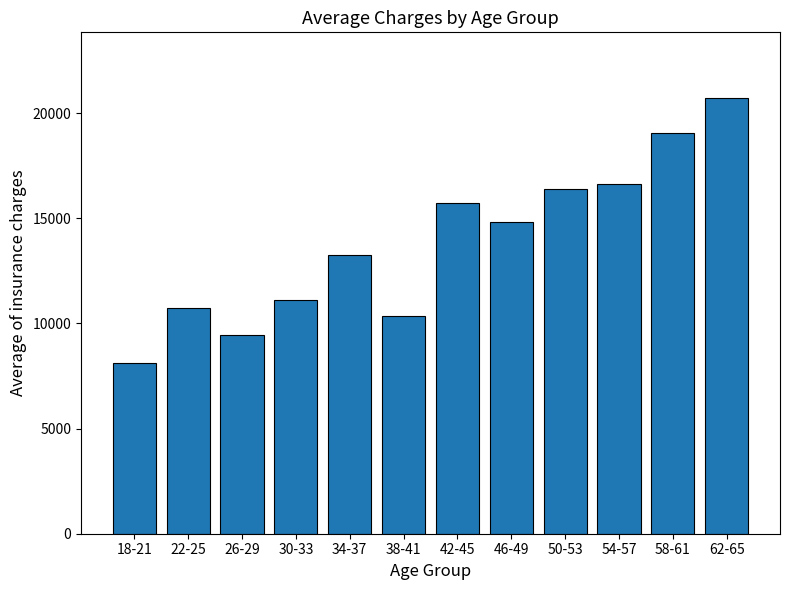

Reading left to right, transcribe all the data shown in this chart.

8138.6	10729.8	9445.7	11128.3	13269.7	10341.6	15737.7	14849.8	16409.0	16639.7	19077.7	20738.0